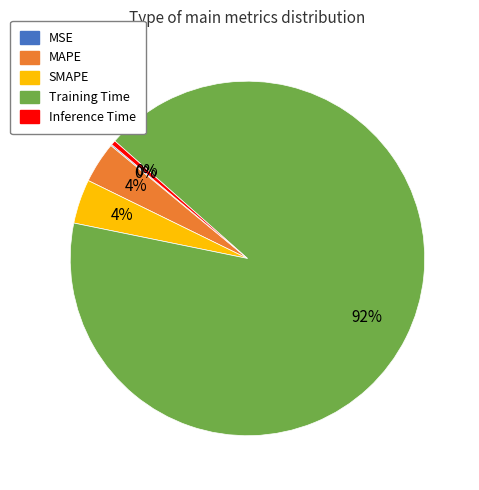

True or false: MAPE accounts for 13% of the total.

False